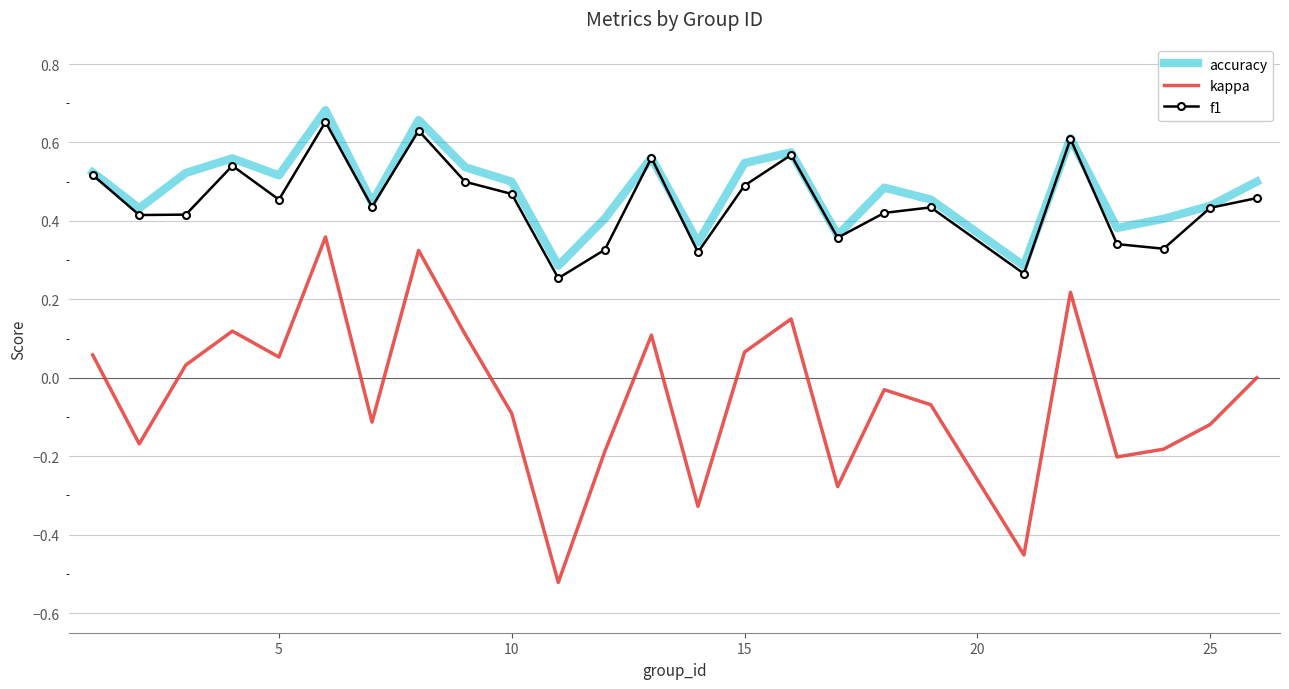

Which series has the largest total across all categories?

accuracy